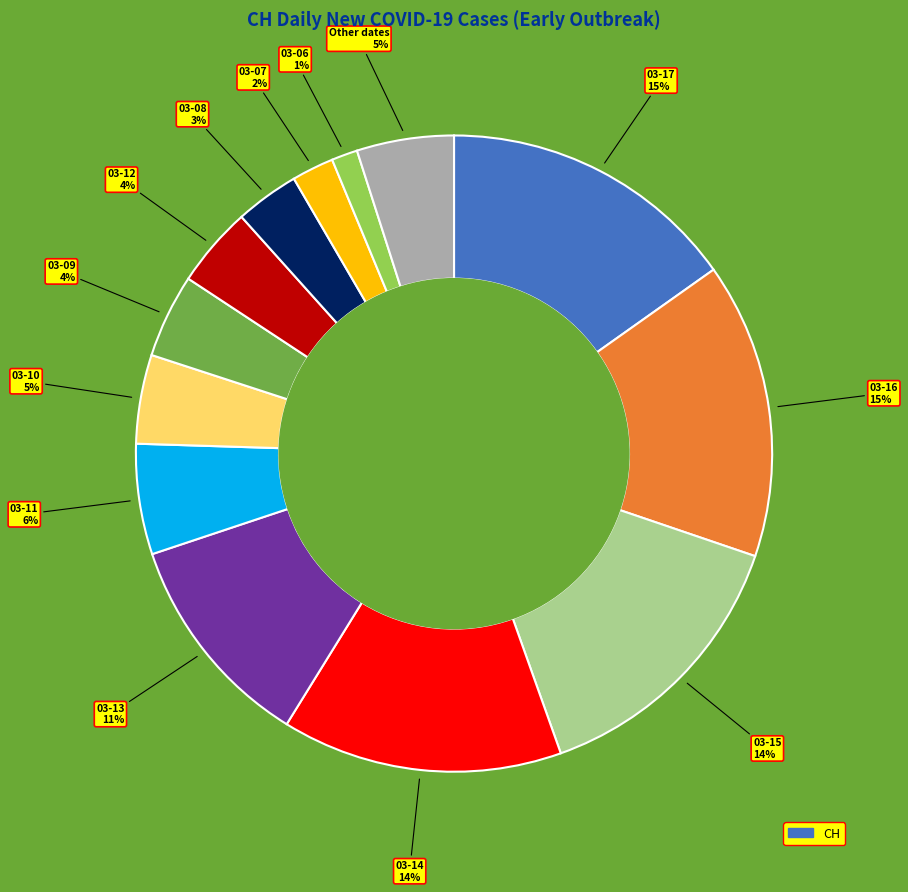

Does any single category account for the majority?

No